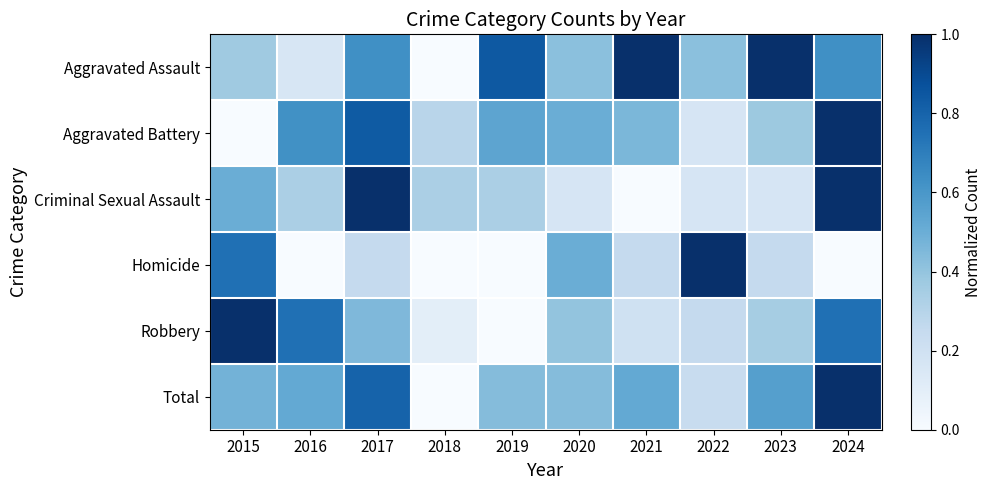

Which series has the largest range (max minus min)?

Aggravated Assault